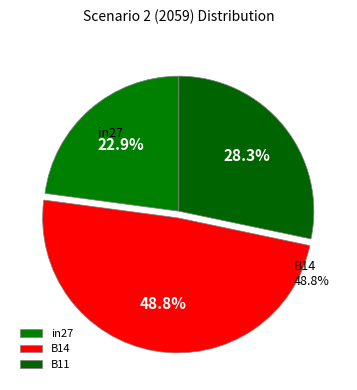

To the nearest percent, what is the difference between the largest and smallest slice percentages?

26%